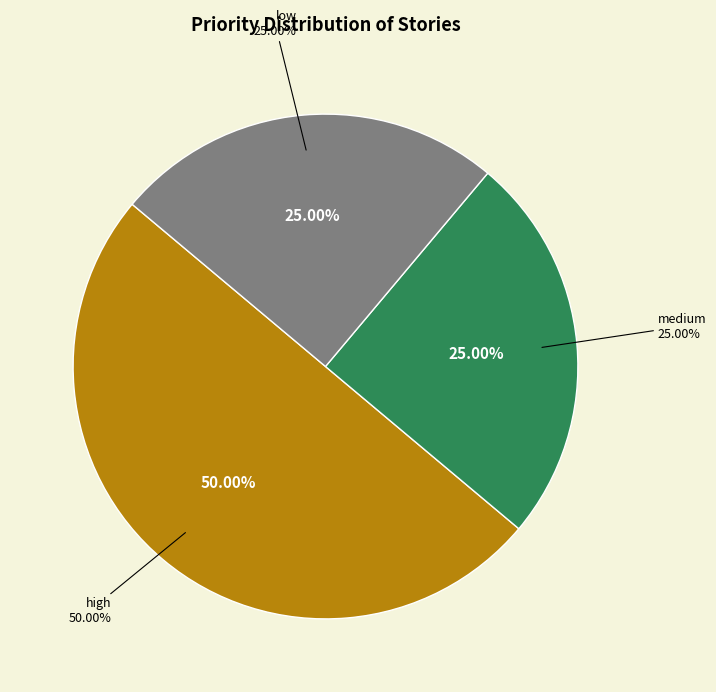

What is the ratio of the value at high to the value at low?

2.0